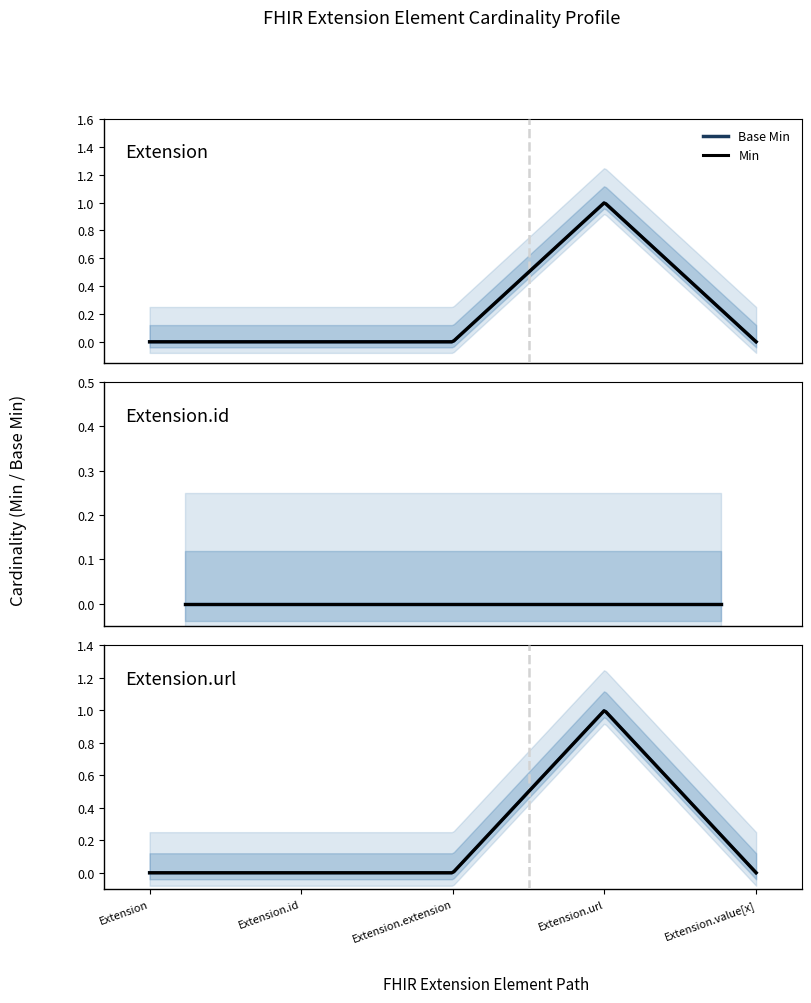

Which series changed the most between Extension.id and Extension.value[x]?

Min